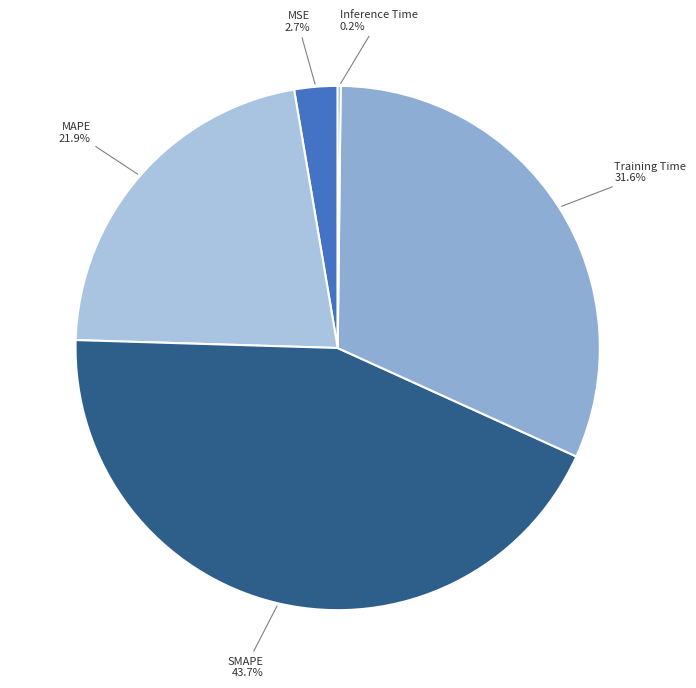

Is the sum of MAPE and SMAPE greater than half?

Yes